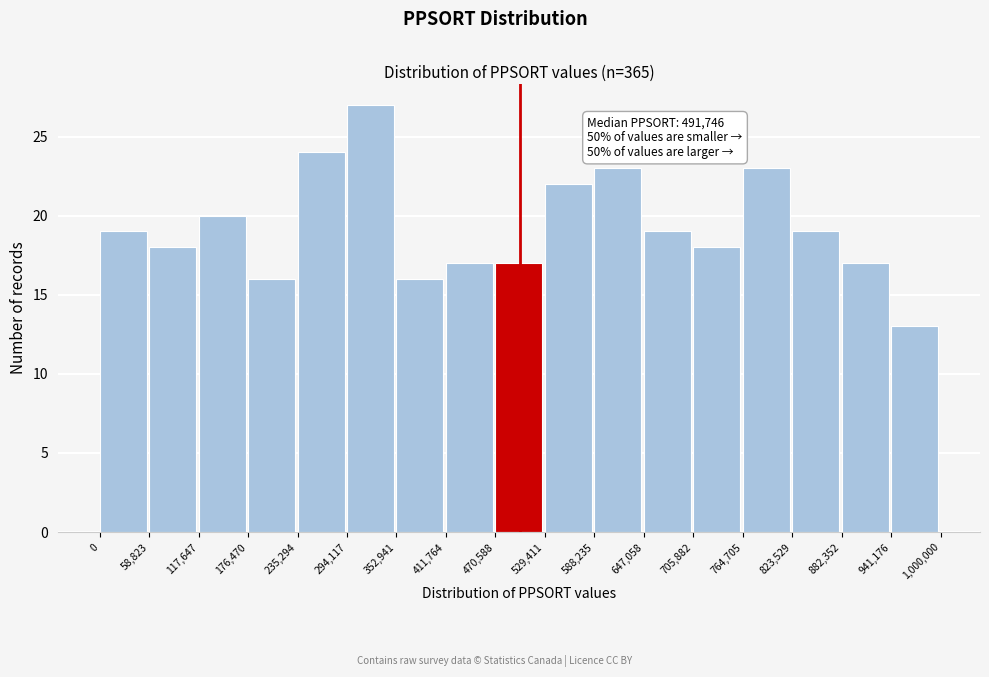

Over which range of the x-axis is the bar tallest?

294,117 to 352,941